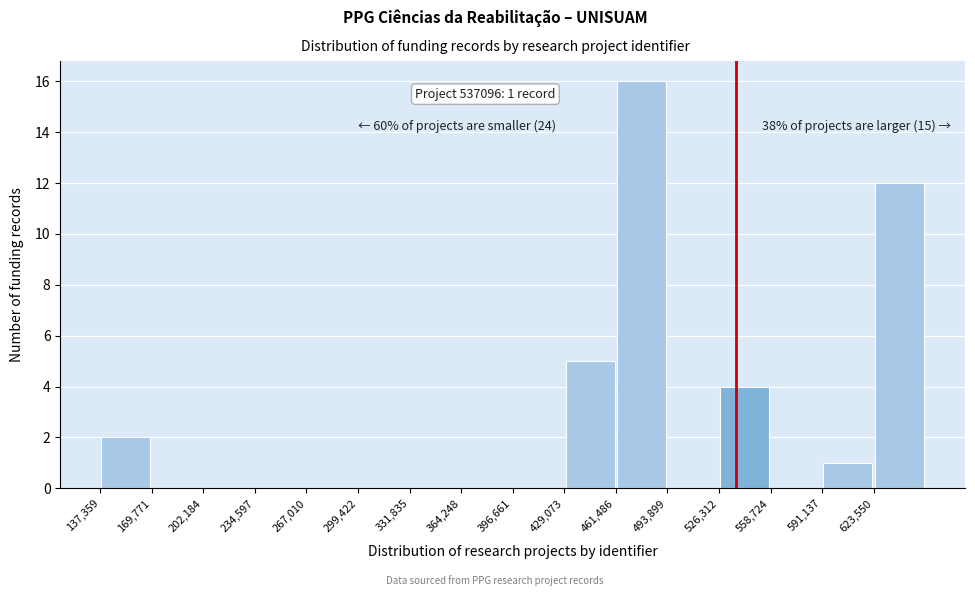

Over which range of the x-axis is the bar tallest?

460000 to 495000